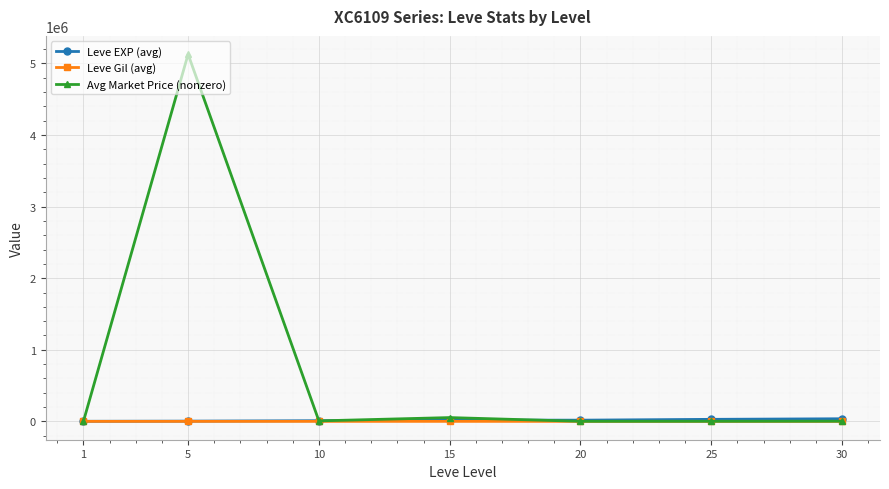

Which series has the largest total across all categories?

Avg Market Price (nonzero)